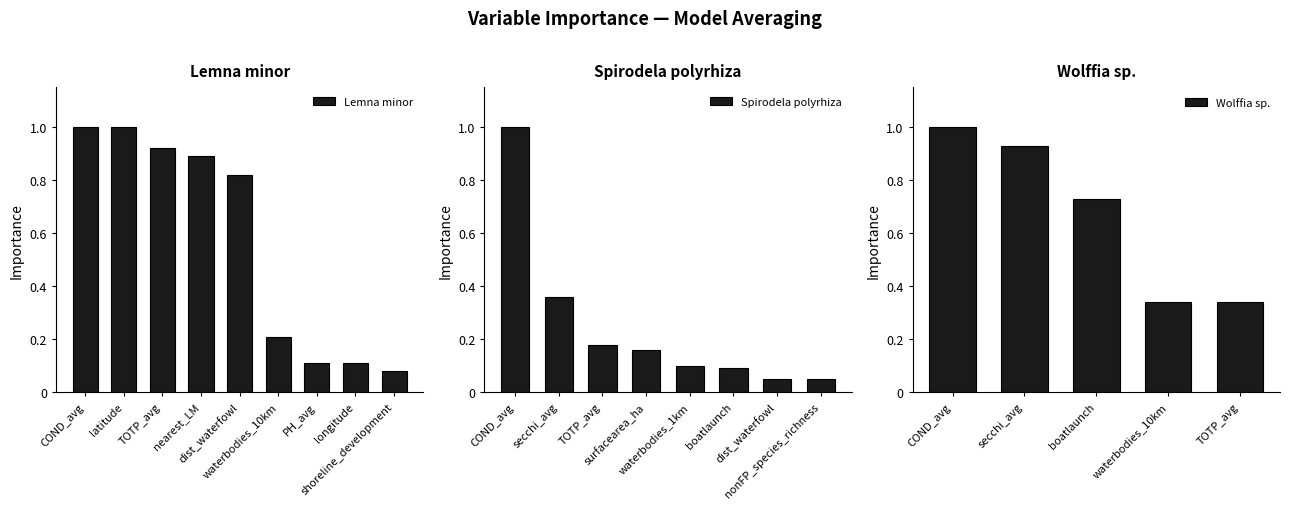

Between secchi_avg and waterbodies_10km, which is larger?

secchi_avg